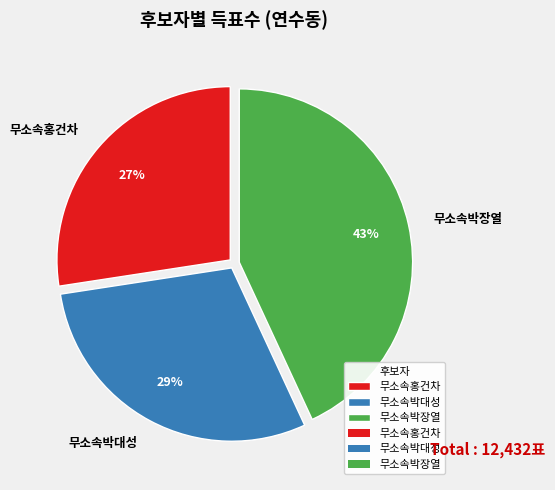

Is the sum of 무소속박대성 and 무소속홍건차 greater than half?

Yes